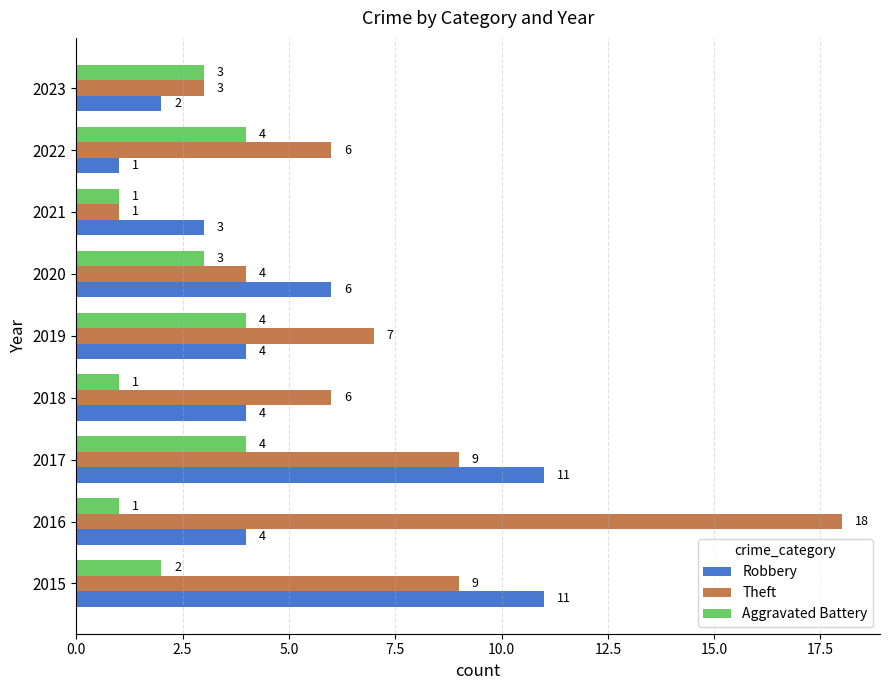

What are all the series names shown in the legend?

Robbery, Theft, Aggravated Battery